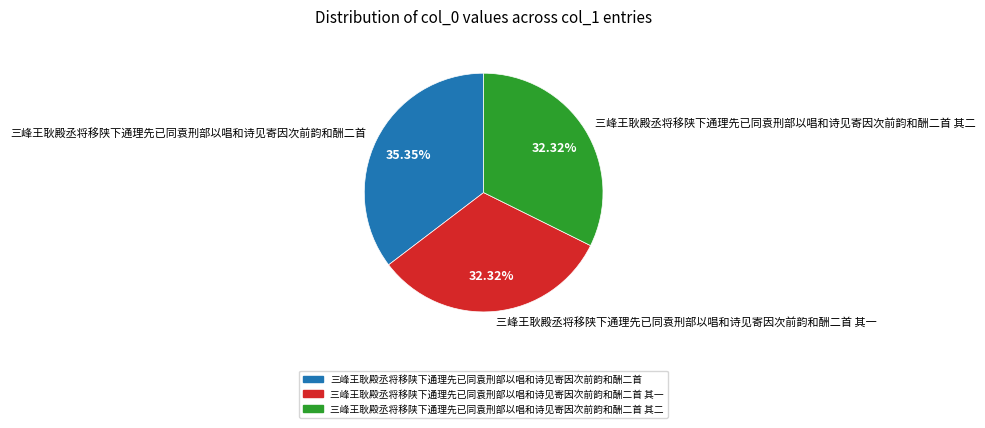

Approximately how many times larger is the value at 三峰王耿殿丞将移陕下通理先已同袁刑部以唱和诗见寄因次前韵和酬二首 其一 compared to 三峰王耿殿丞将移陕下通理先已同袁刑部以唱和诗见寄因次前韵和酬二首 其二?

1.0